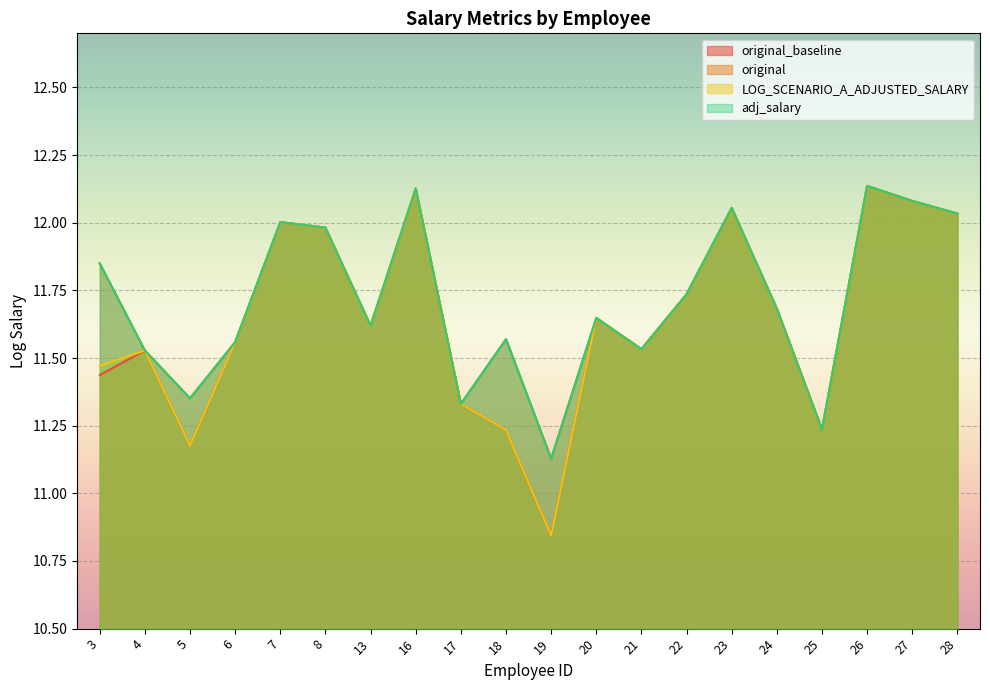

The value of LOG_SCENARIO_A_ADJUSTED_SALARY at 24 is 11.7. True or false?

True